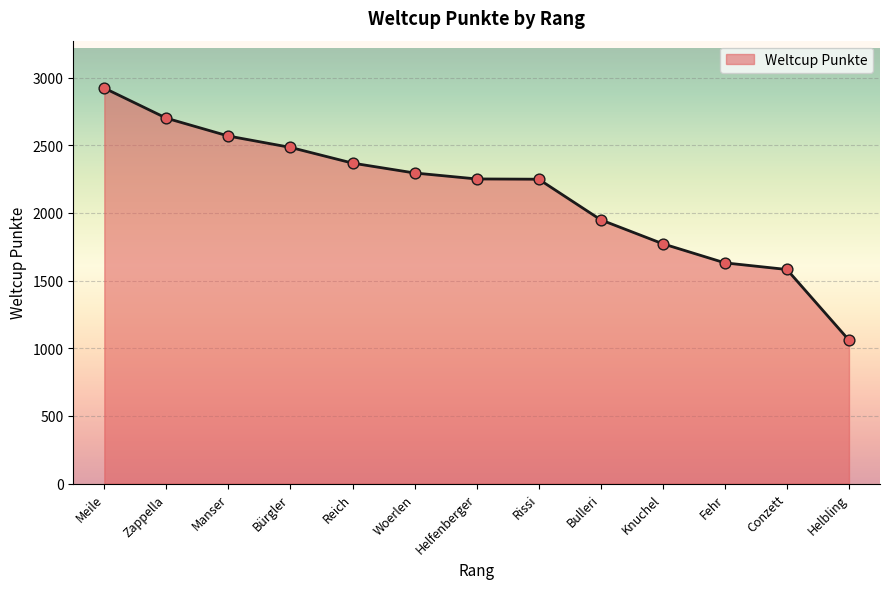

What is the change in value from Manser to Helfenberger?

-317